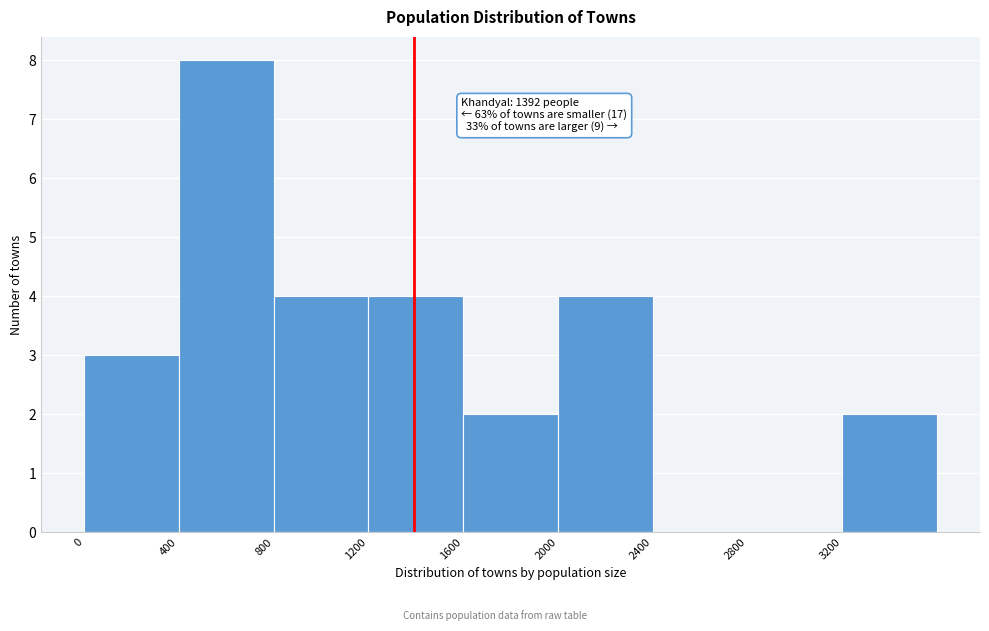

Over which range of the x-axis is the bar tallest?

400 to 800